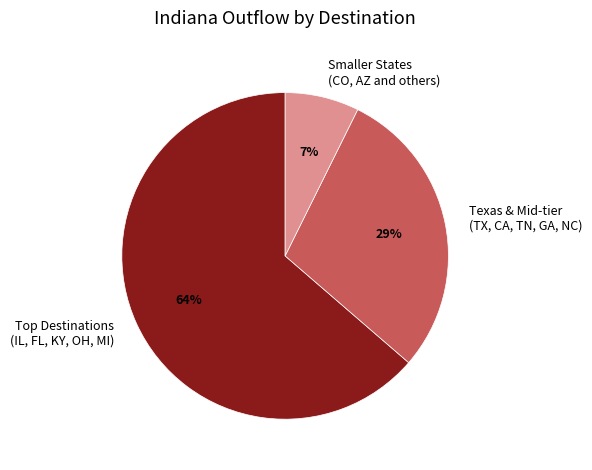

Rank the categories by value from lowest to highest.

Smaller States (CO, AZ and others), Texas & Mid-tier (TX, CA, TN, GA, NC), Top Destinations (IL, FL, KY, OH, MI)